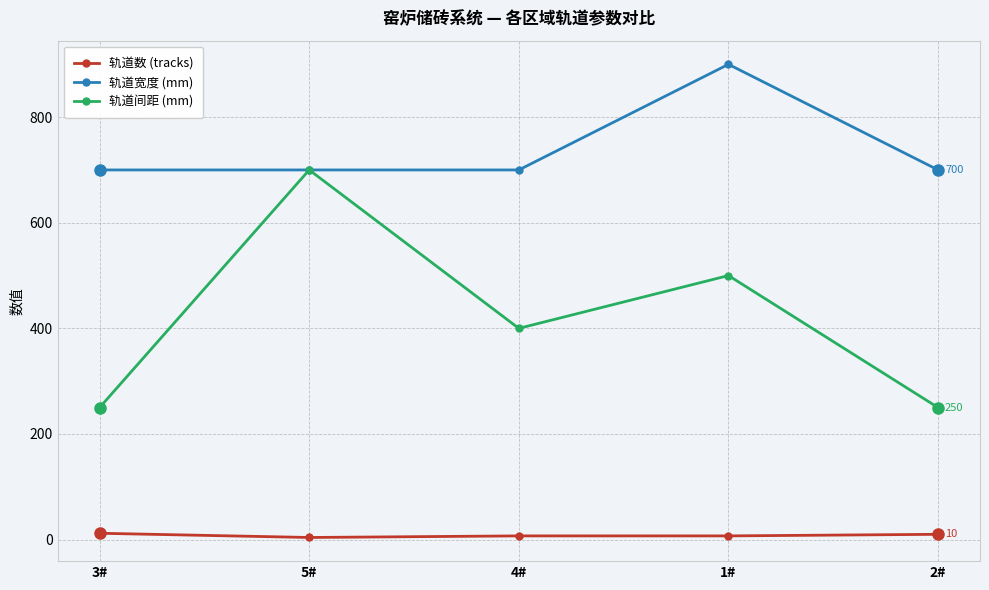

What is the sum of all 轨道宽度 (mm) values?

3700